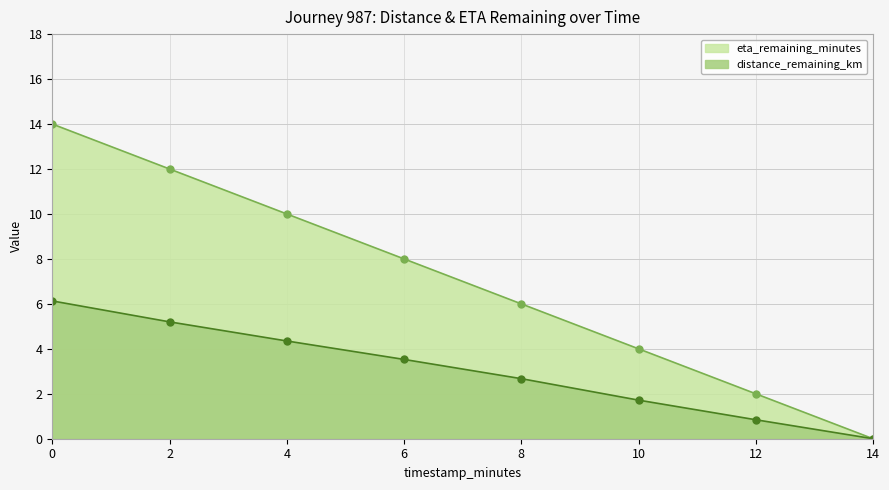

How many positive values does the eta_remaining_minutes series have?

7